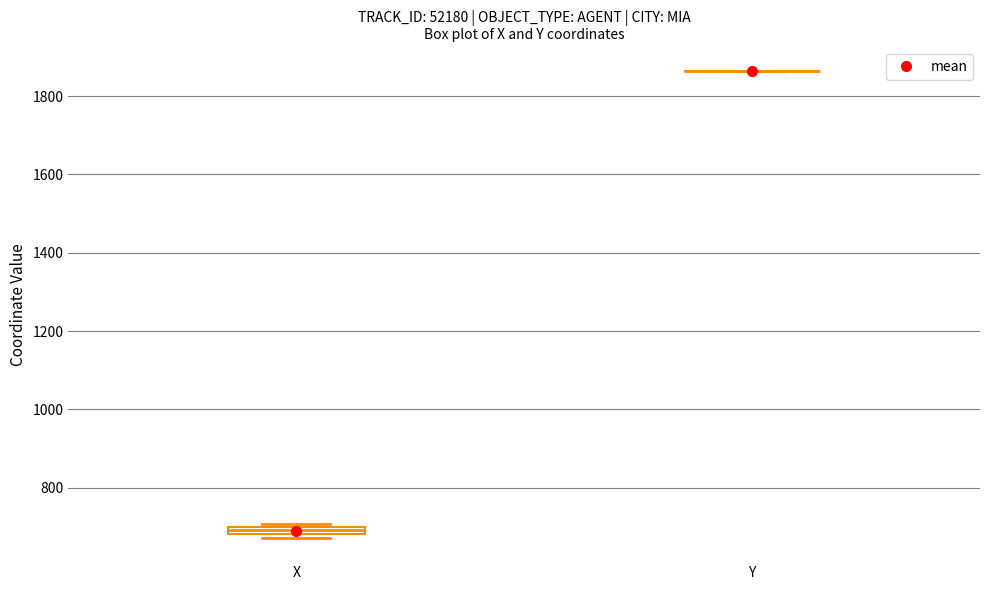

Where is the upper edge of the box for X on the y-axis? The values are not printed on the chart, so give them approximately, as read against the axis.

700